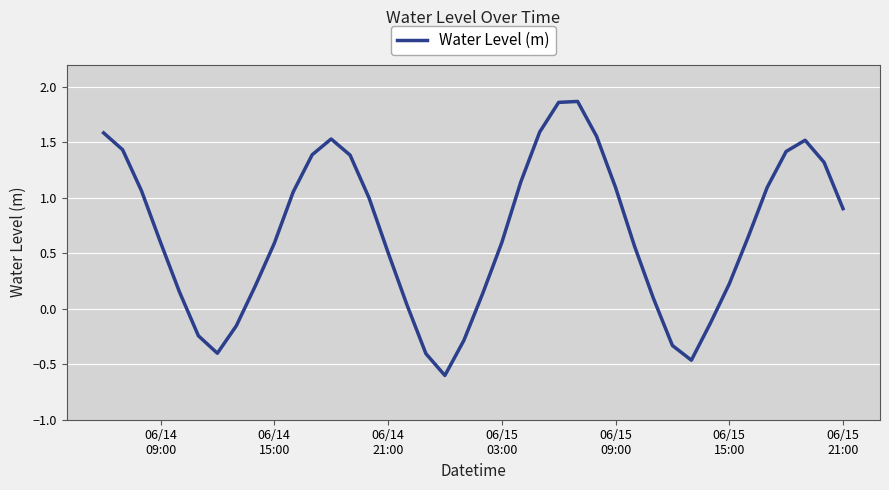

How many values are below 0?

9